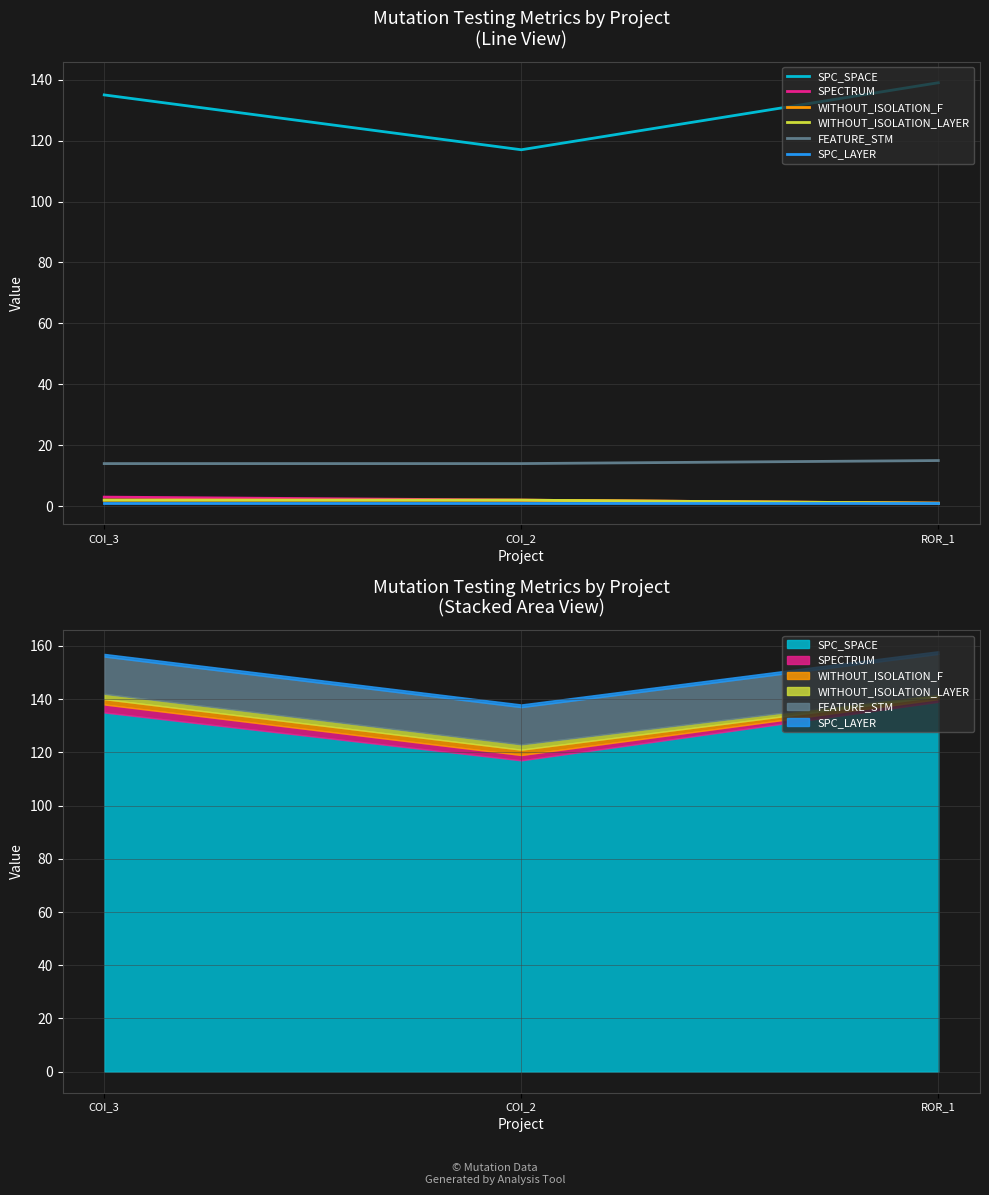

How many data points in SPECTRUM are above 2?

1